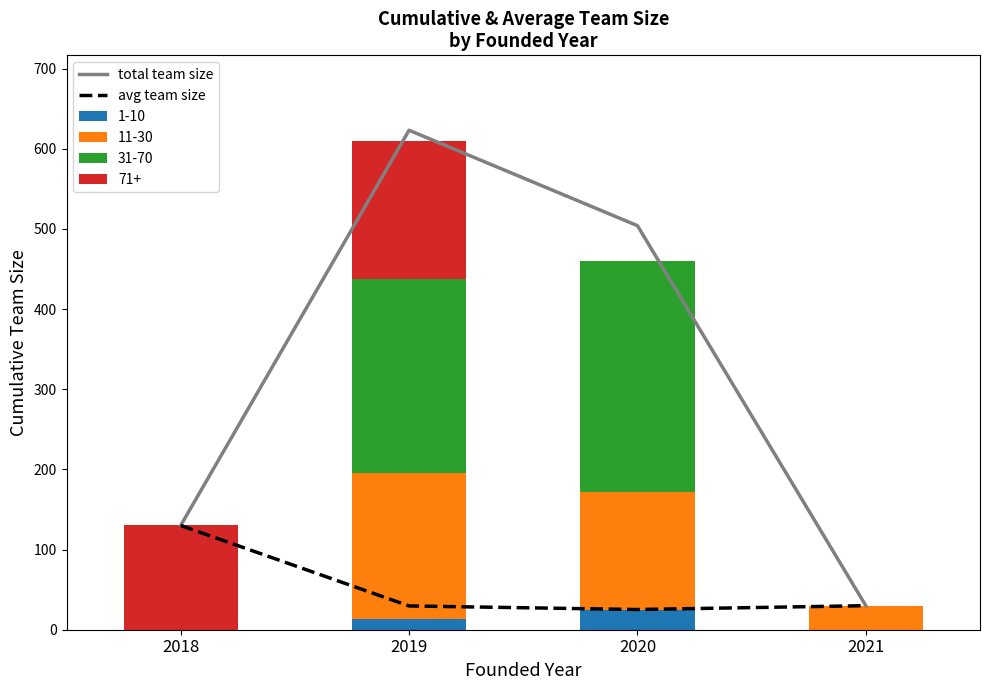

How many data points in total team size are above 504?

1